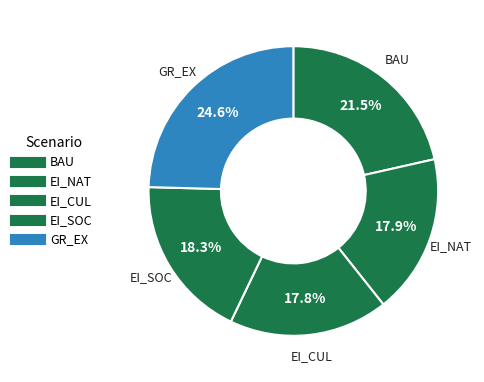

To the nearest percent, what is the difference between the largest and smallest slice percentages?

7%